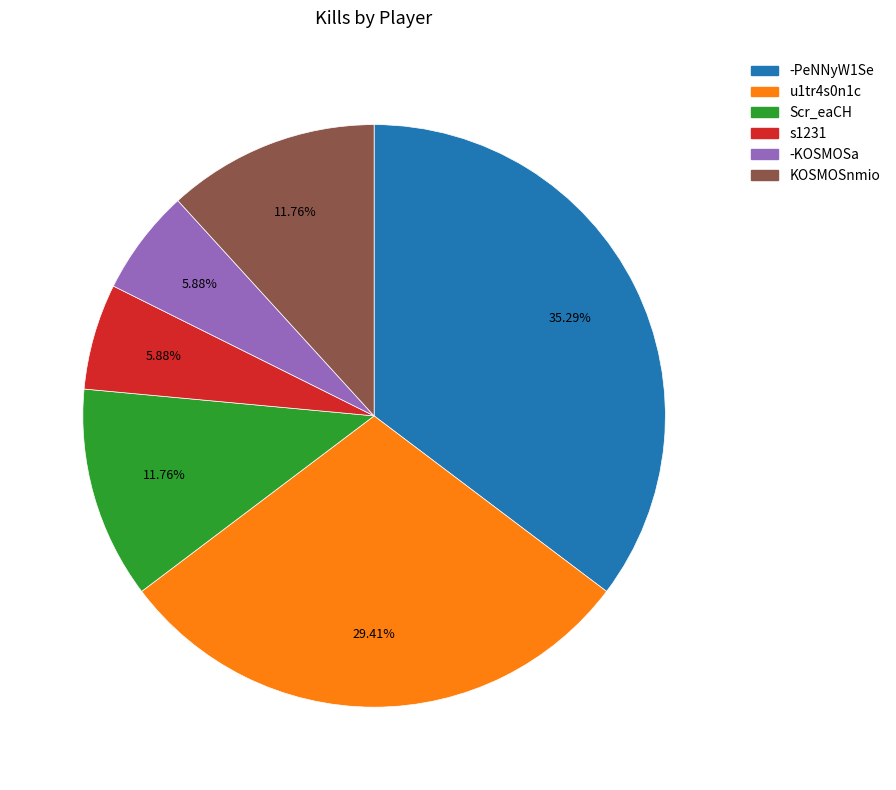

How many segments does this pie chart have?

6